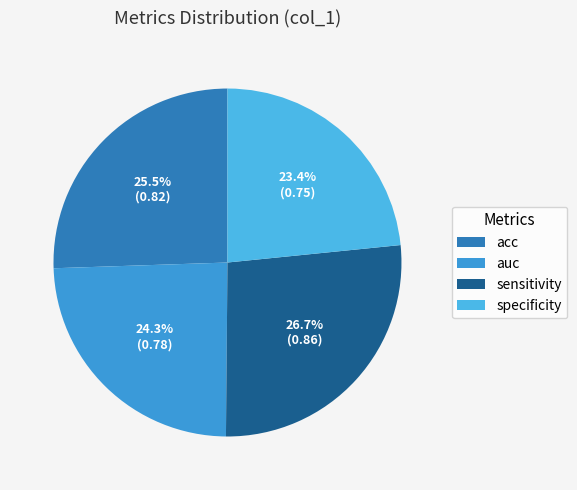

Which has a higher value, specificity or sensitivity?

sensitivity